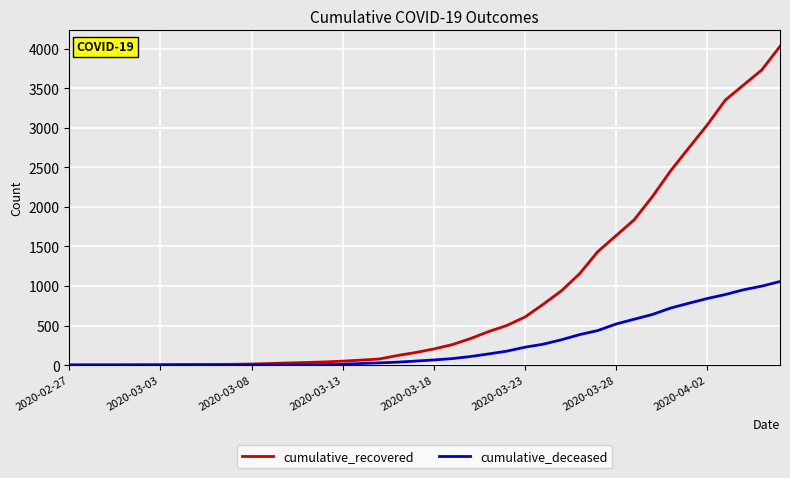

What is the sum of all cumulative_recovered values?

35770